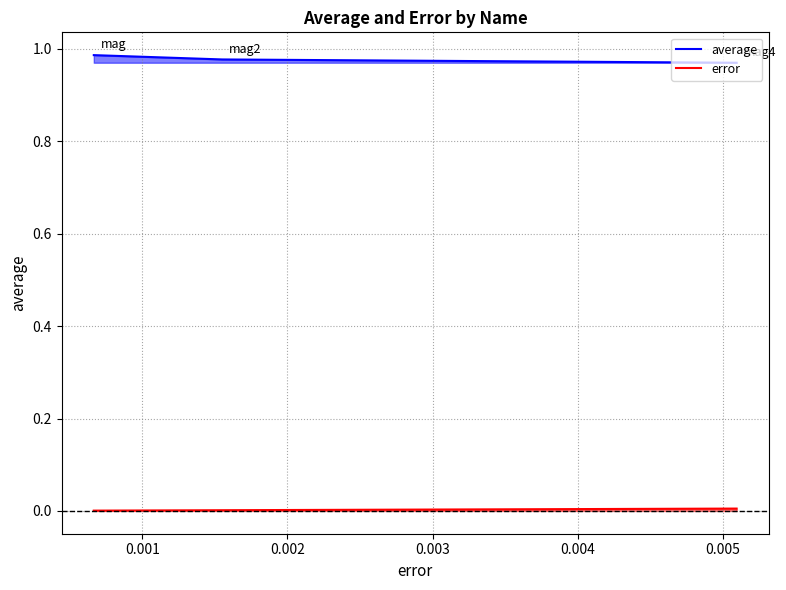

What is the value of the average point at the 1st from the left?

1.0